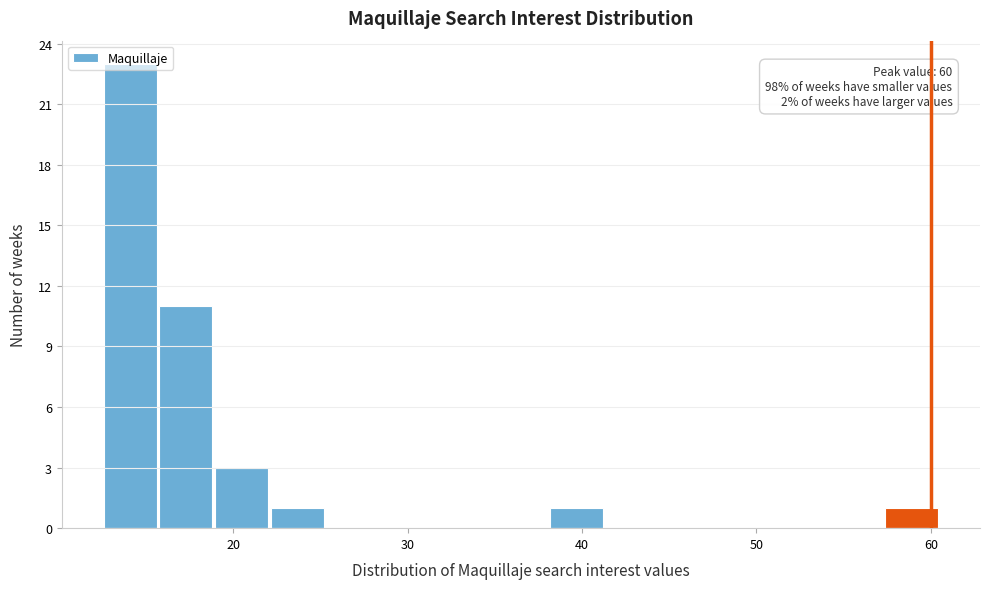

Around what value on the x-axis is the tallest bar? Give the approximate position of its centre, as read against the axis.

14